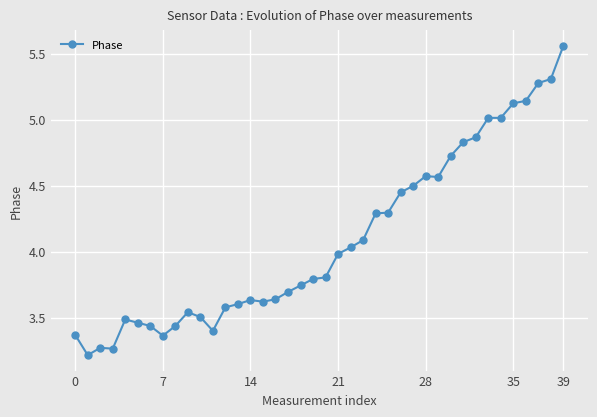

What is the smallest value displayed?

3.2